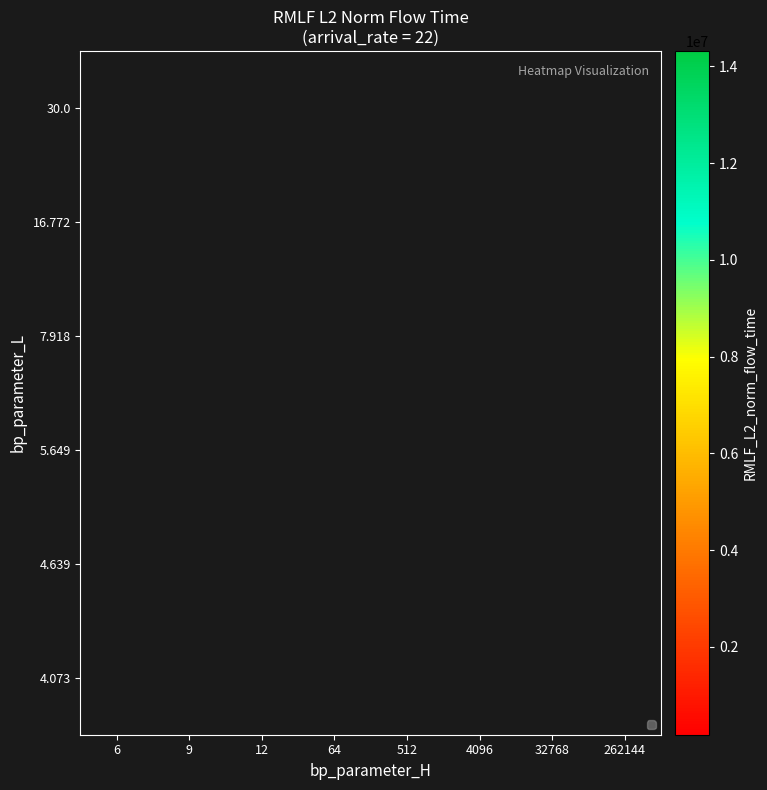

Which label corresponds to the smallest value in the chart?

262144